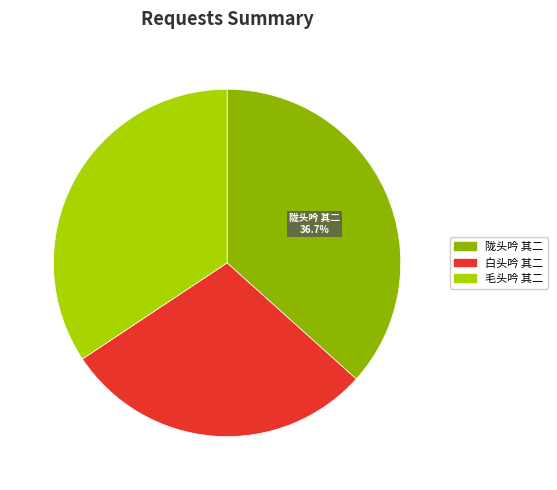

Do 白头吟 其二 and 陇头吟 其二 together represent more than half of the pie?

Yes